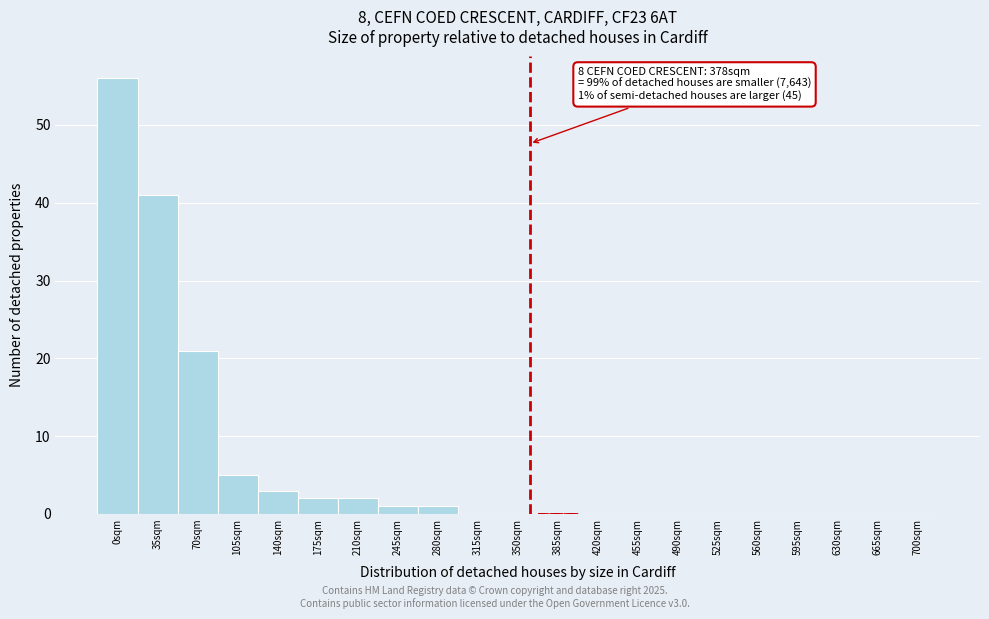

Reading right to left, what are all the values shown in this chart?

700sqm=0	665sqm=0	630sqm=0	595sqm=0	560sqm=0	525sqm=0	490sqm=0	455sqm=0	420sqm=0	385sqm=0	350sqm=0	315sqm=0	280sqm=1	245sqm=1	210sqm=2	175sqm=2	140sqm=3	105sqm=5	70sqm=21	35sqm=41	0sqm=56